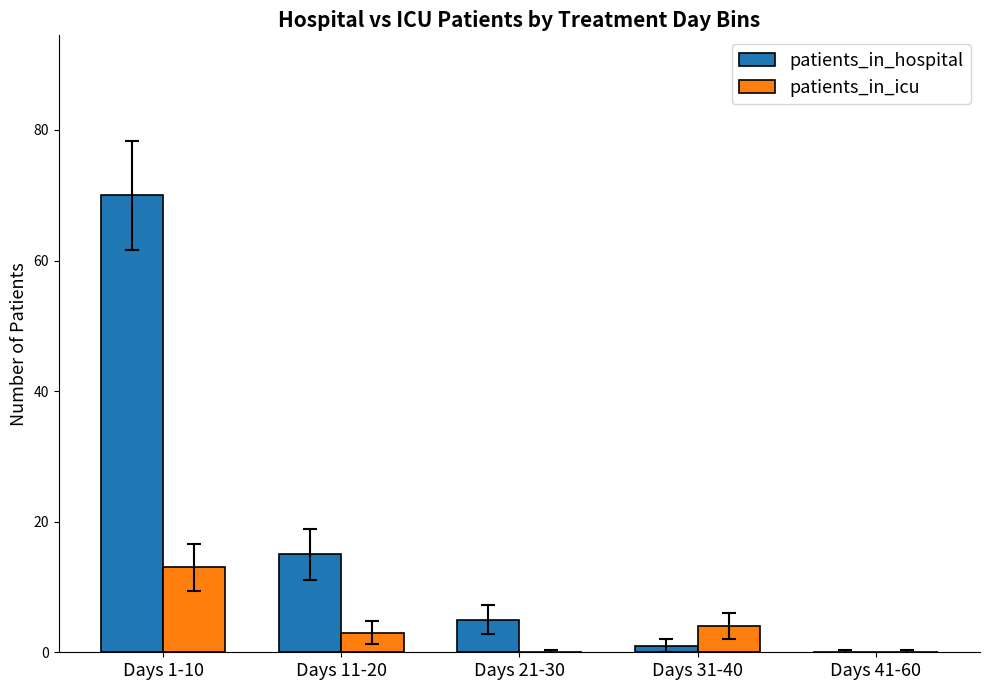

Which series has the widest spread of values?

patients_in_hospital